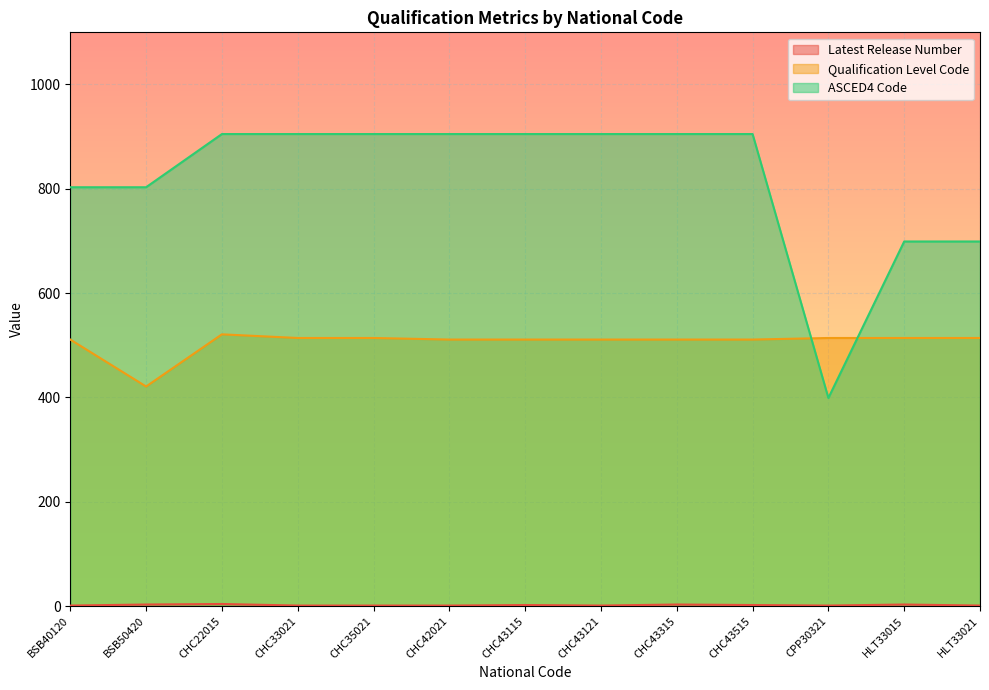

Which has a higher value, CHC43315 or HLT33021?

CHC43315